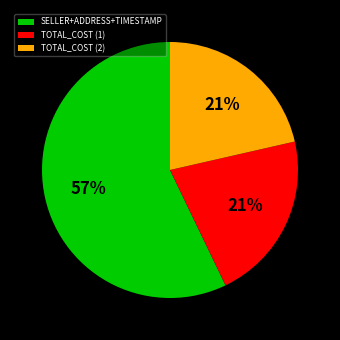

Do SELLER+ADDRESS+TIMESTAMP and TOTAL_COST (1) together represent more than half of the pie?

Yes